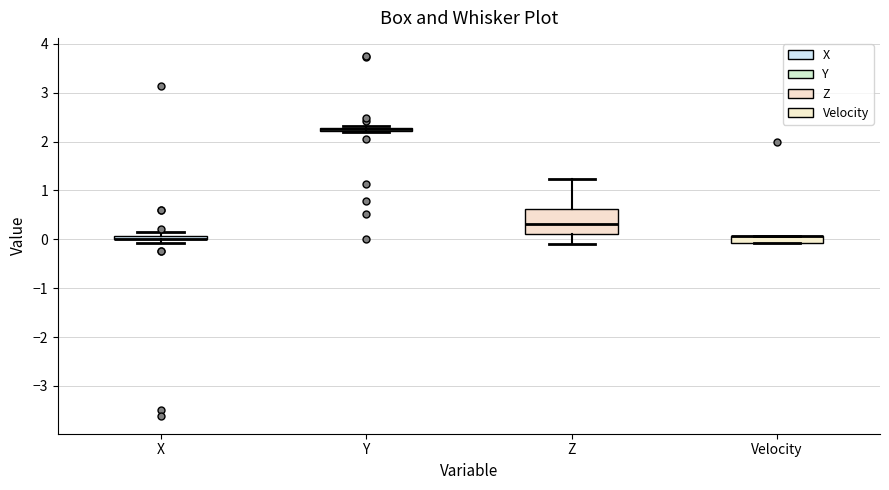

Where is the upper edge of the box for Velocity on the y-axis? The values are not printed on the chart, so give them approximately, as read against the axis.

0.1